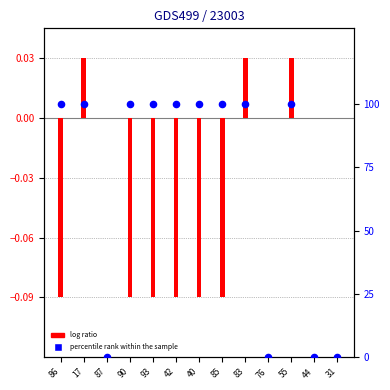

Which series has the largest total across all categories?

percentile rank within the sample